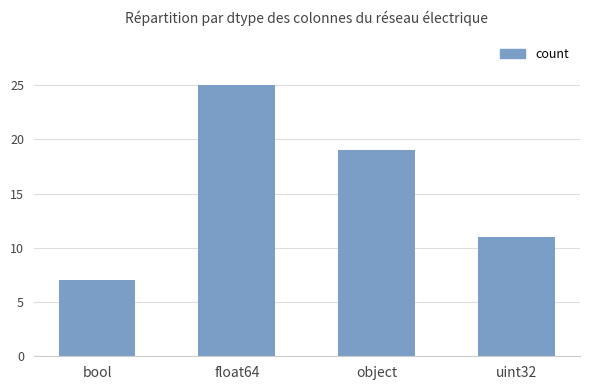

True or false: the data shows 11 at uint32.

True